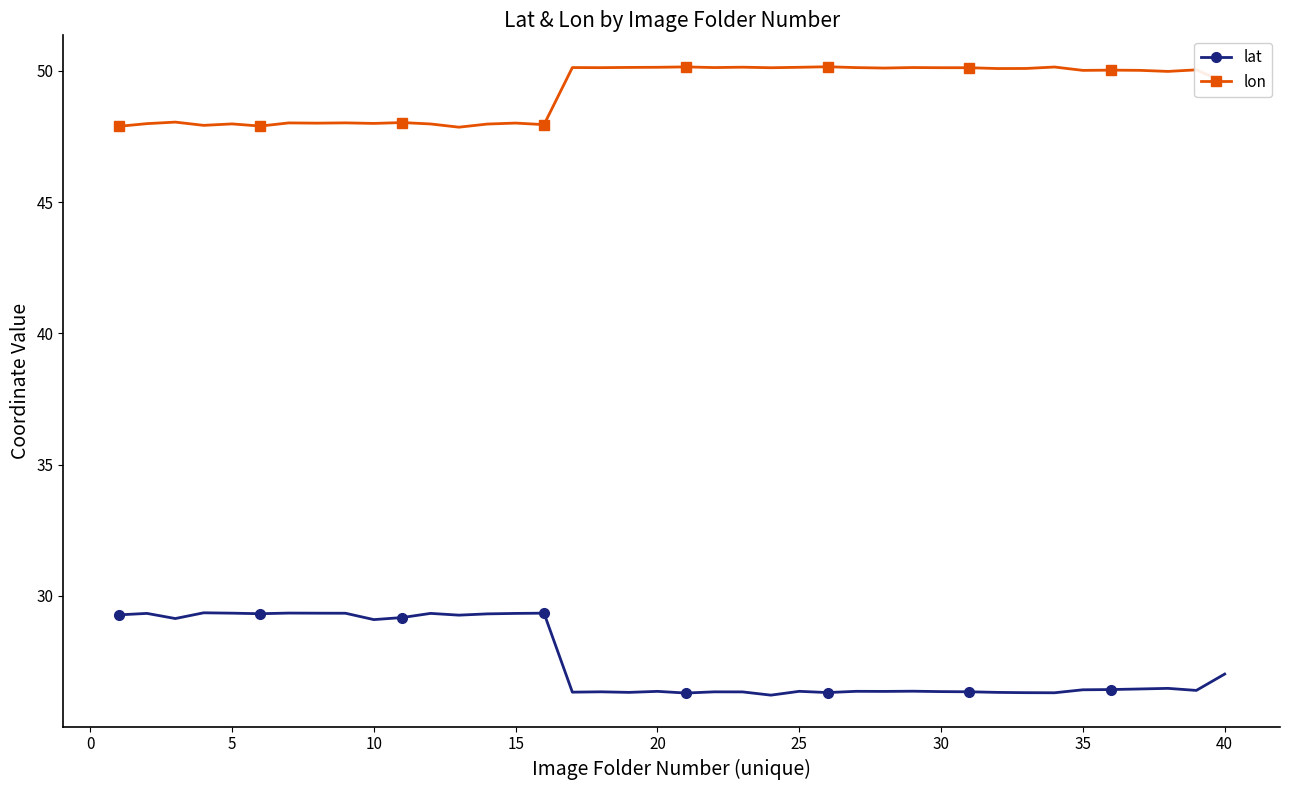

How many series are shown in this chart?

2